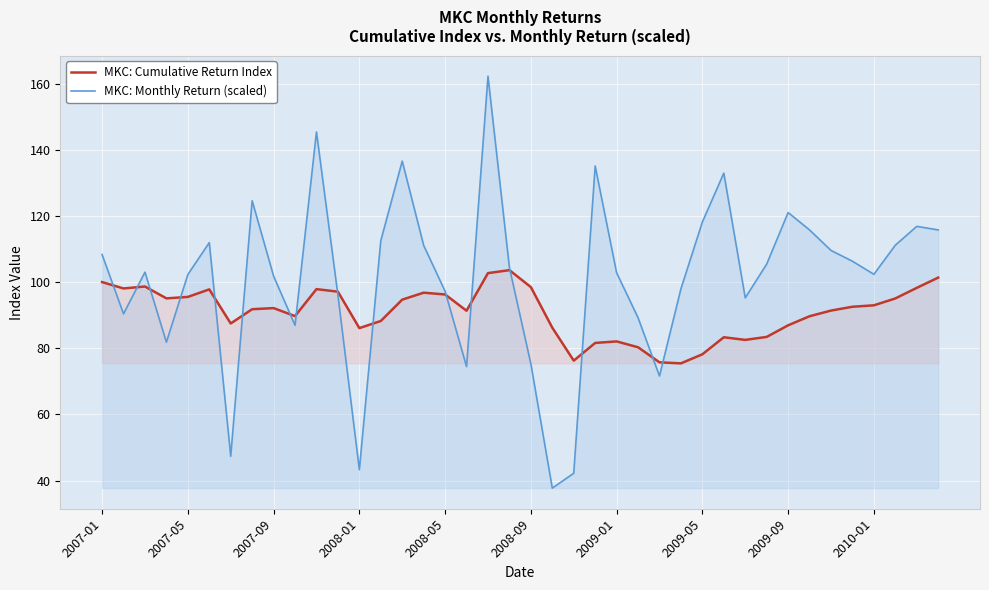

Is it true that MKC: Cumulative Return Index equals 96.3 at 2008-05?

True